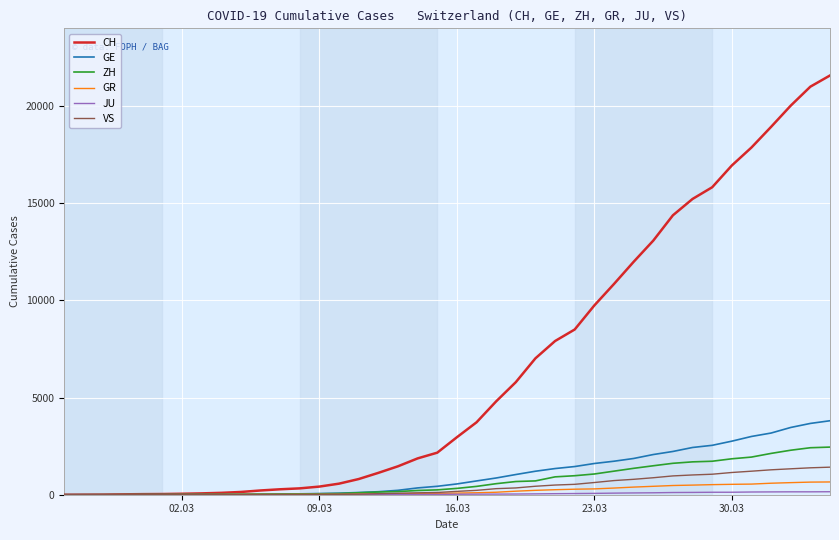

What is the maximum value shown in the chart?

21574